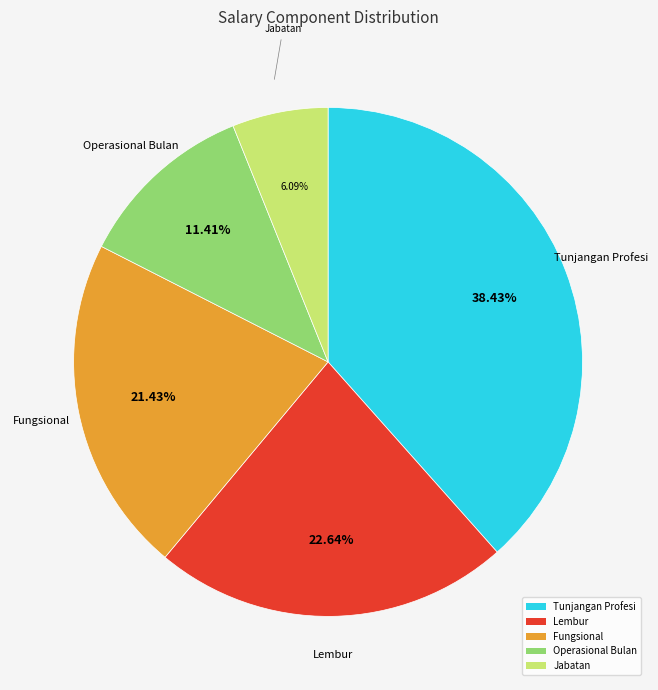

Which category has the smallest portion of the pie?

Jabatan